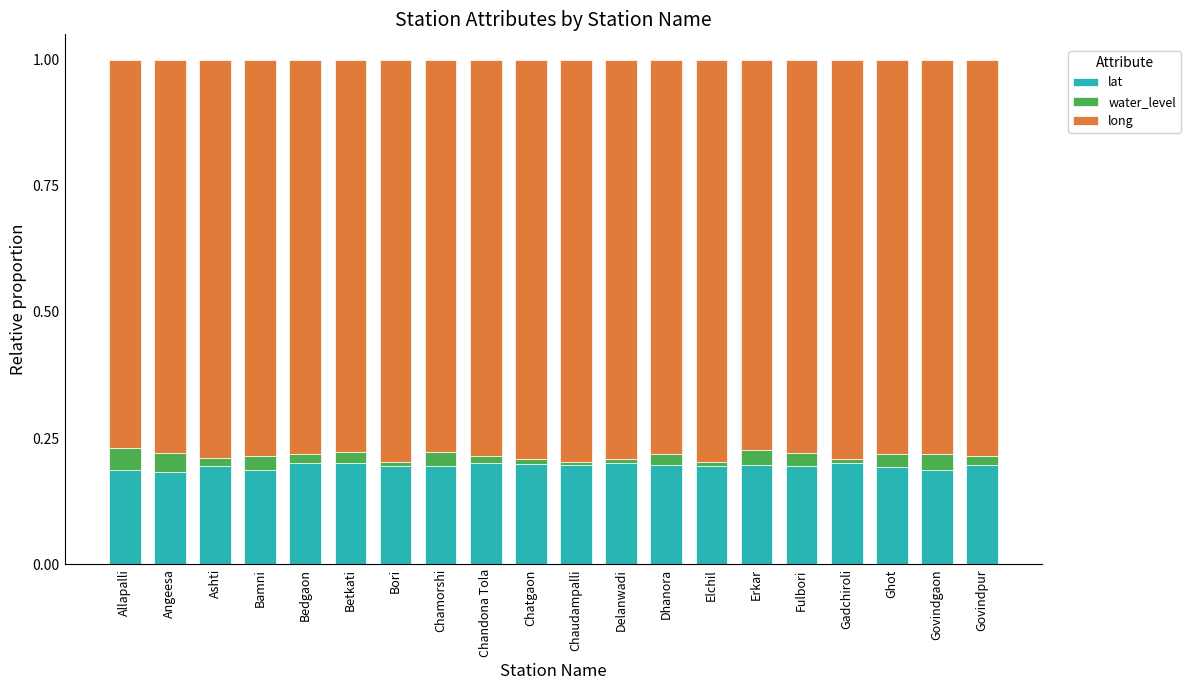

Is it true that lat equals 0.2 at Chaudampalli?

True